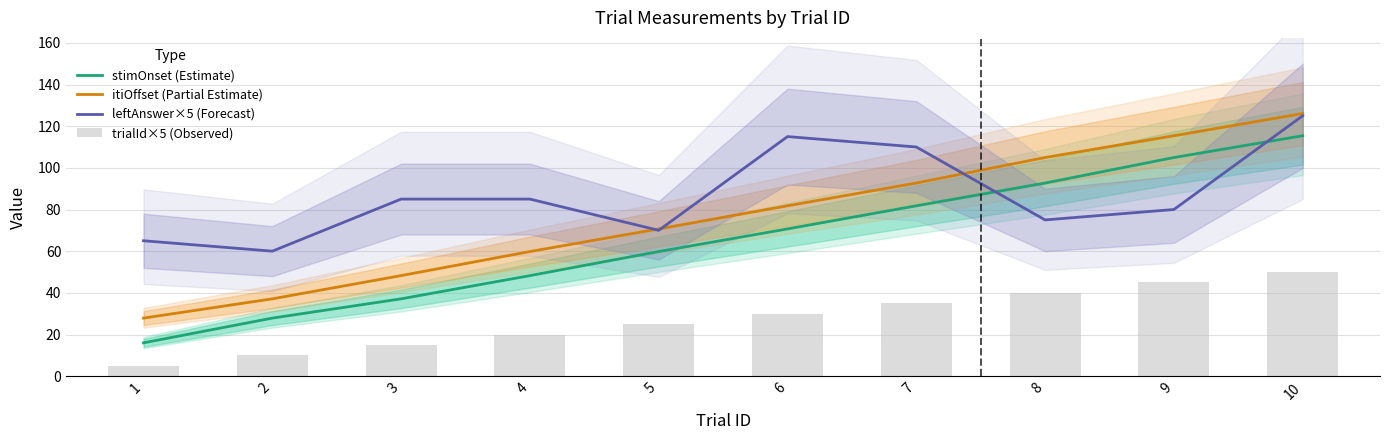

What is the value of the leftAnswer×5 (Forecast) bar at the 9th from the left?

80.0